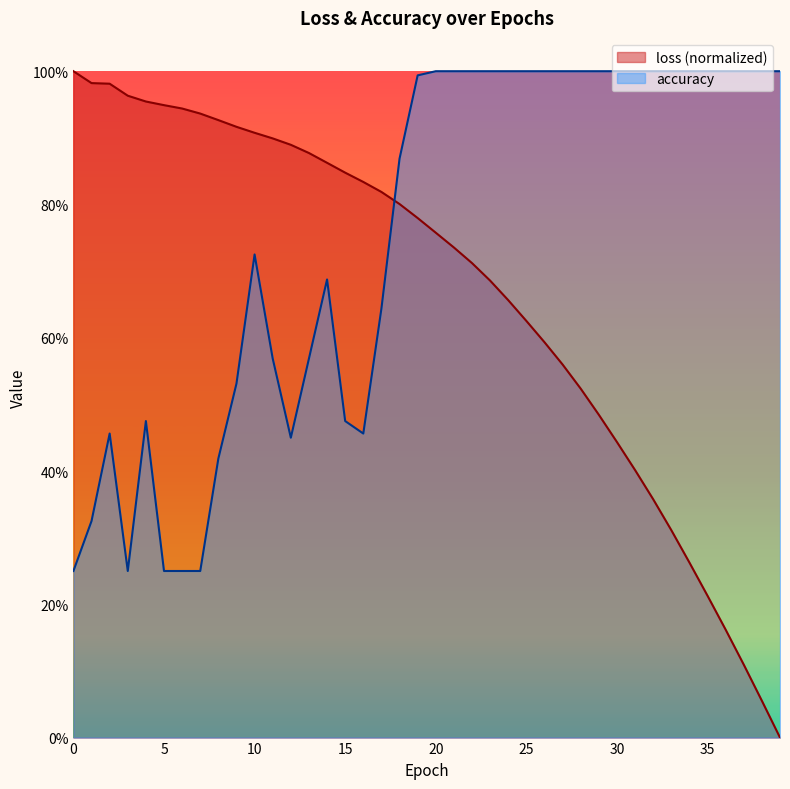

At 5, list the series in order from smallest to largest.

accuracy, loss